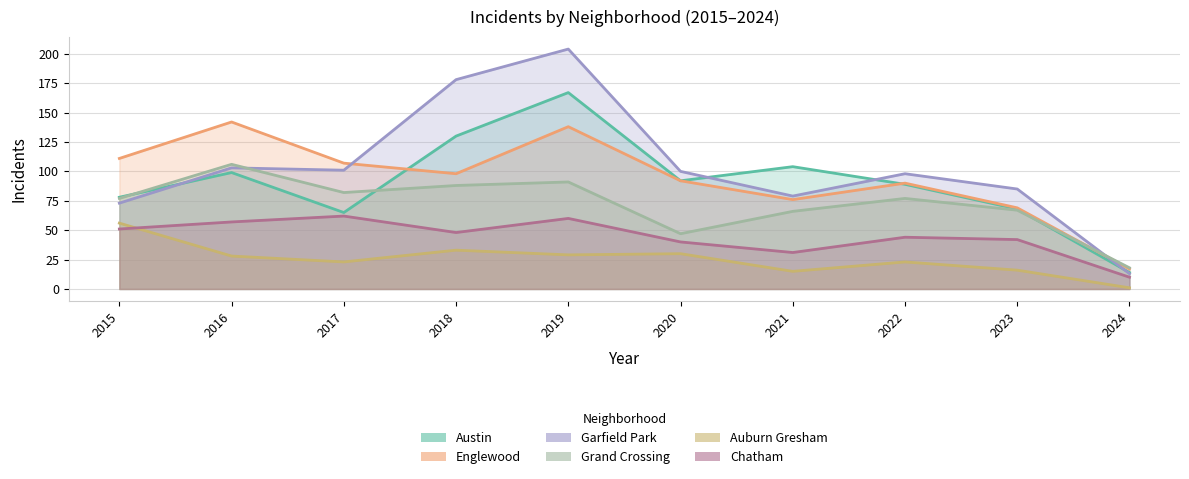

Reading right to left, what are all the values shown in this chart?

Austin: 14	68	89	104	92	167	130	65	99	78
Englewood: 17	69	90	76	92	138	98	107	142	111
Garfield Park: 13	85	98	79	100	204	178	101	103	73
Grand Crossing: 18	67	77	66	47	91	88	82	106	77
Auburn Gresham: 1	16	23	15	30	29	33	23	28	56
Chatham: 10	42	44	31	40	60	48	62	57	51